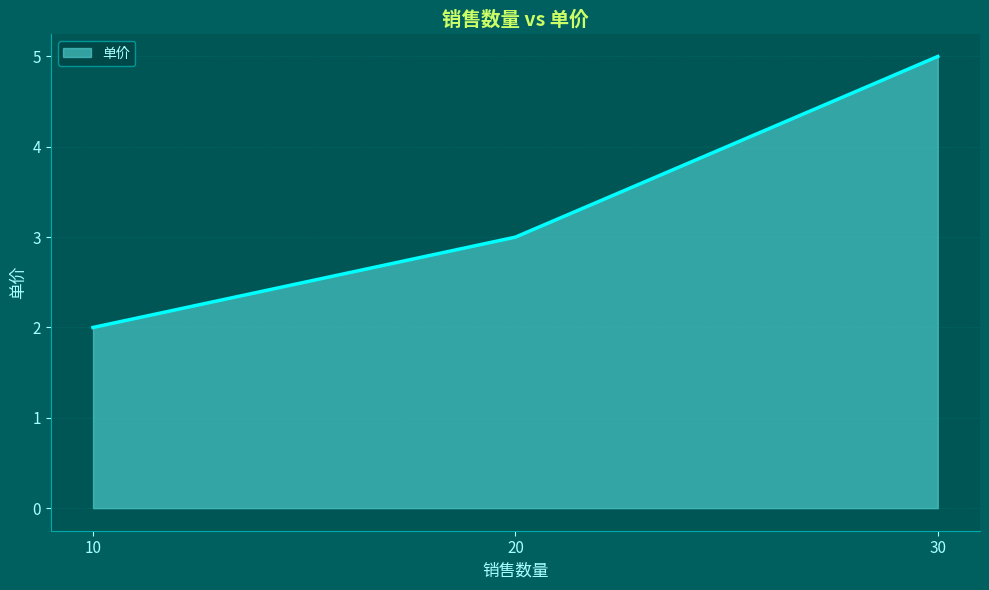

Read the value at 30.

5